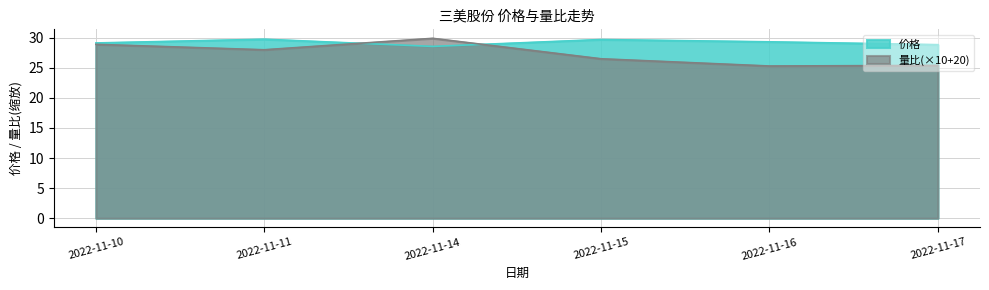

What is the average value of the 量比 series?

27.3